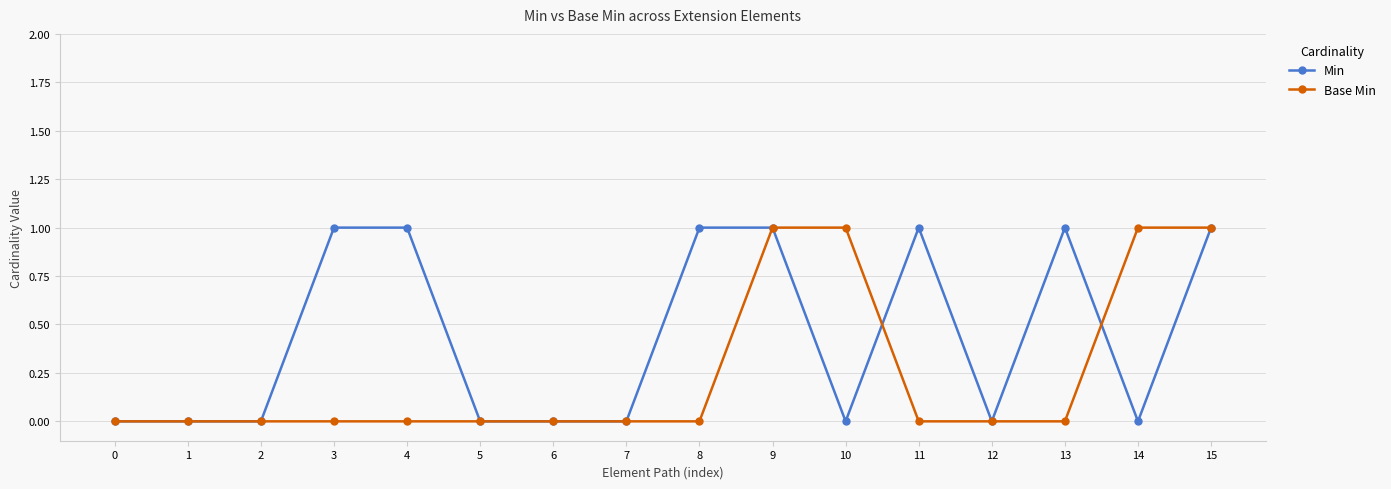

The value of Min at 10 is -1. True or false?

False